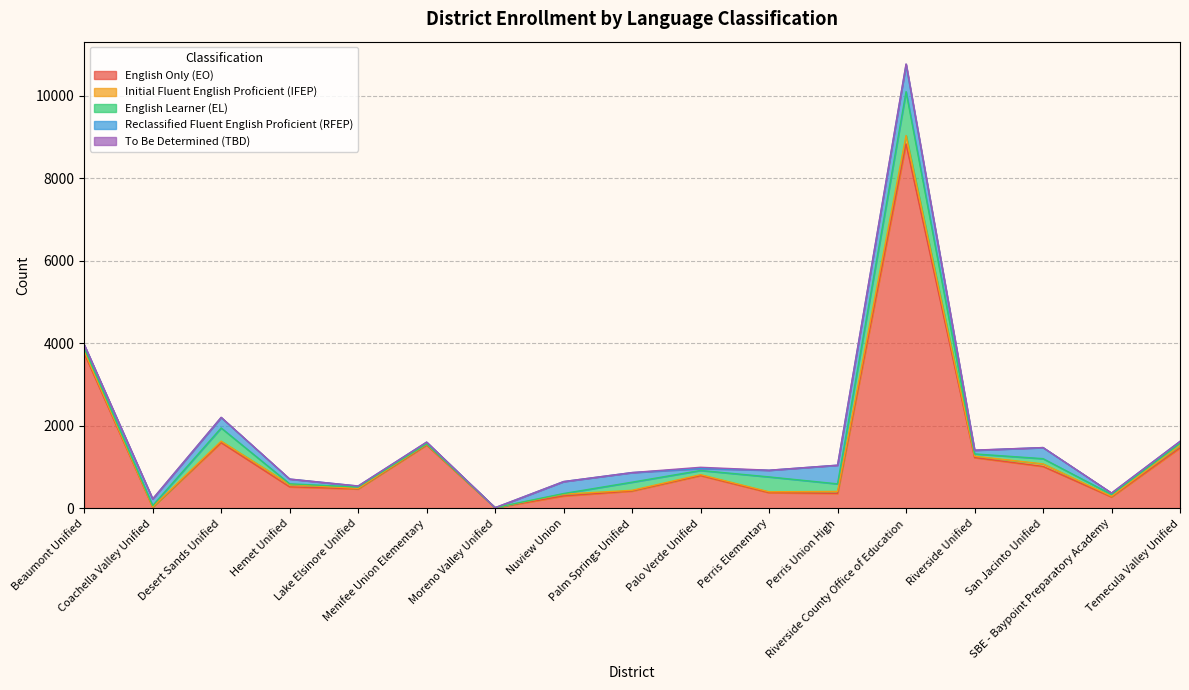

Is it true that English Only (EO) equals 2769 at Desert Sands Unified?

False